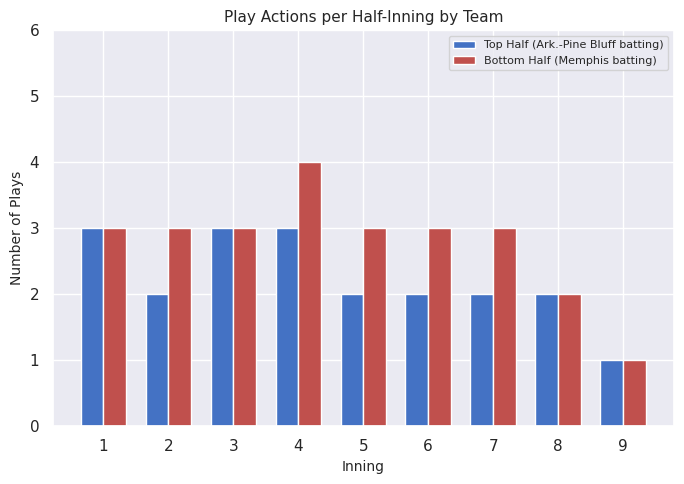

Which series has the largest range (max minus min)?

Bottom Half (Memphis batting)